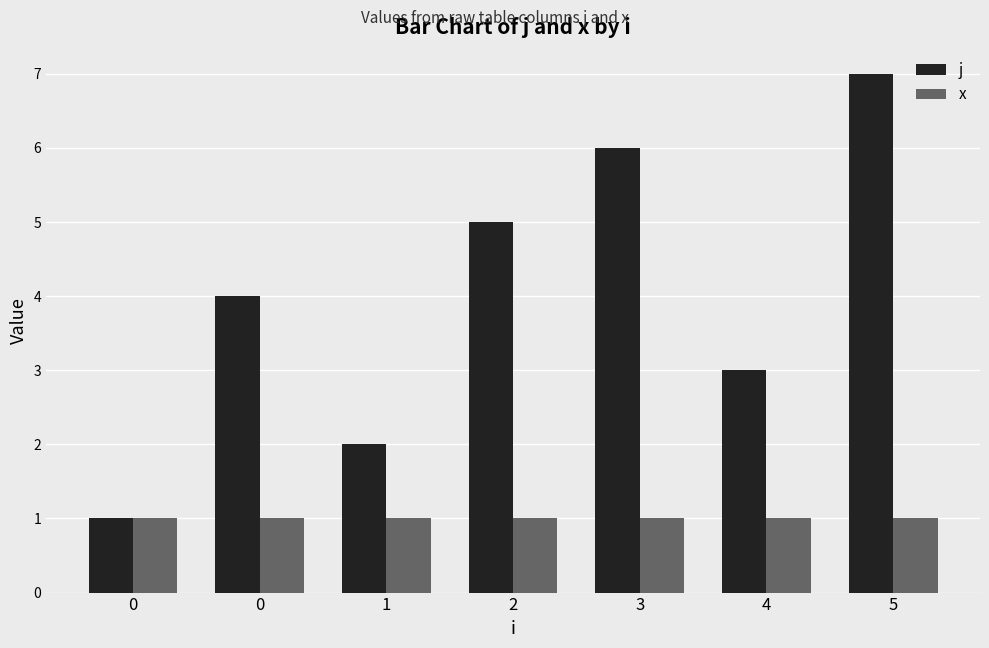

Does the chart contain stacked bars?

No